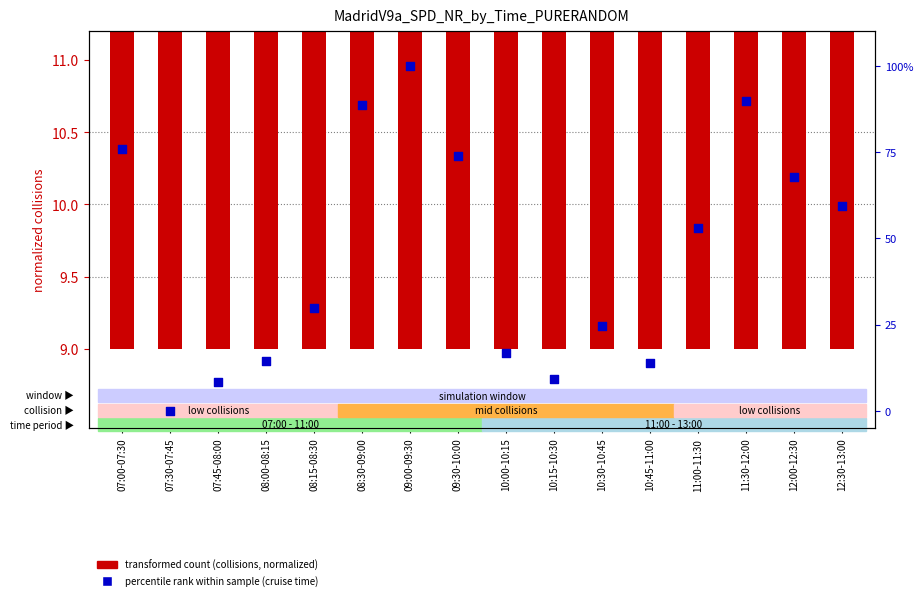

Which series reaches the minimum Y coordinate?

percentile rank within sample (cruise time)